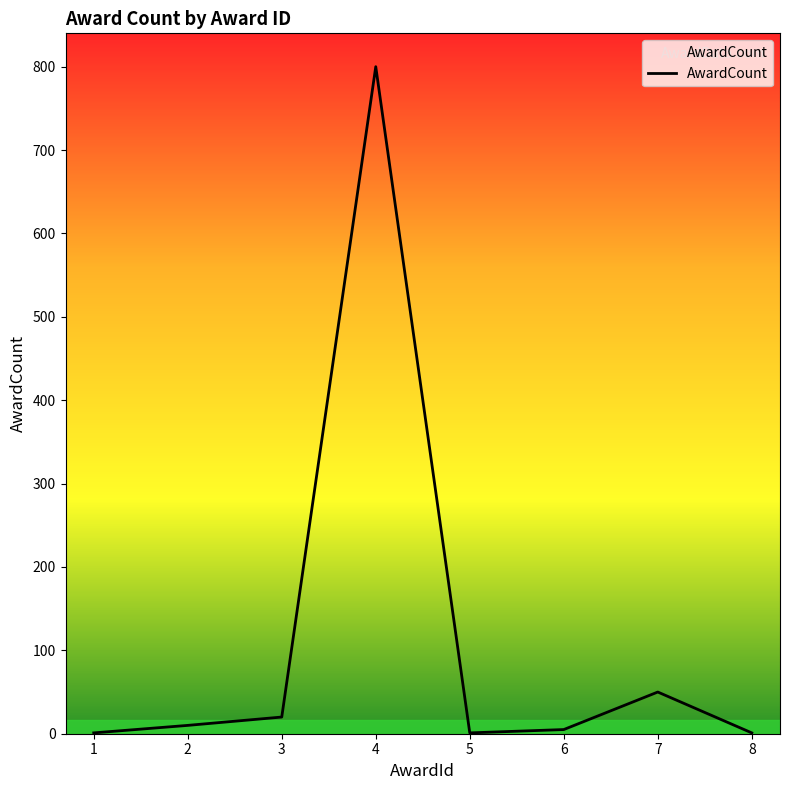

What is the change in value from 3 to 6?

-15